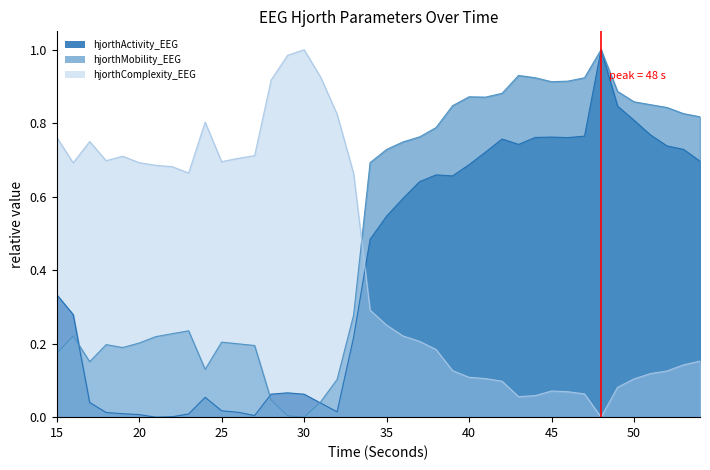

List the series in order of their overall mean, highest first.

hjorthMobility_EEG, hjorthComplexity_EEG, hjorthActivity_EEG